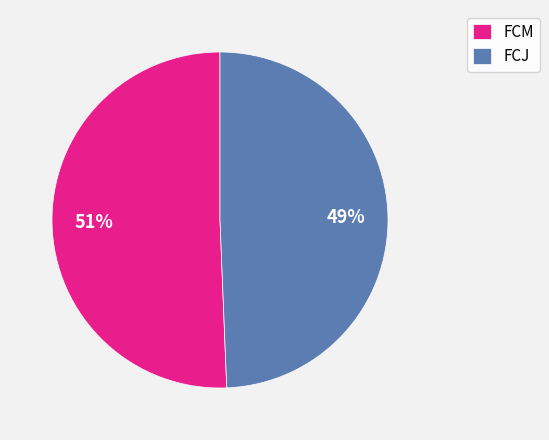

To the nearest percent, what is the combined percentage of FCJ and FCM?

100%